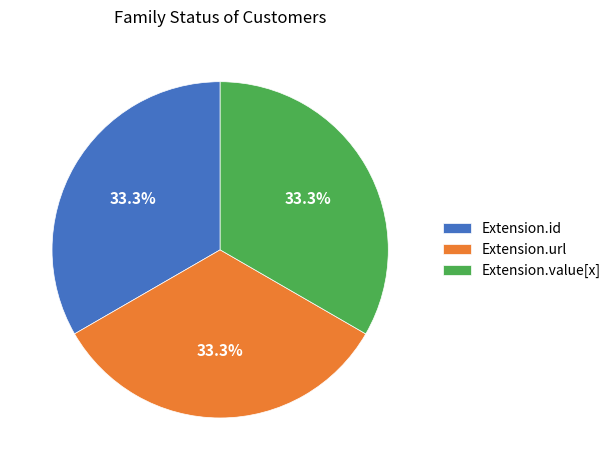

Approximately how many times larger is the value at Extension.url compared to Extension.id?

1.0